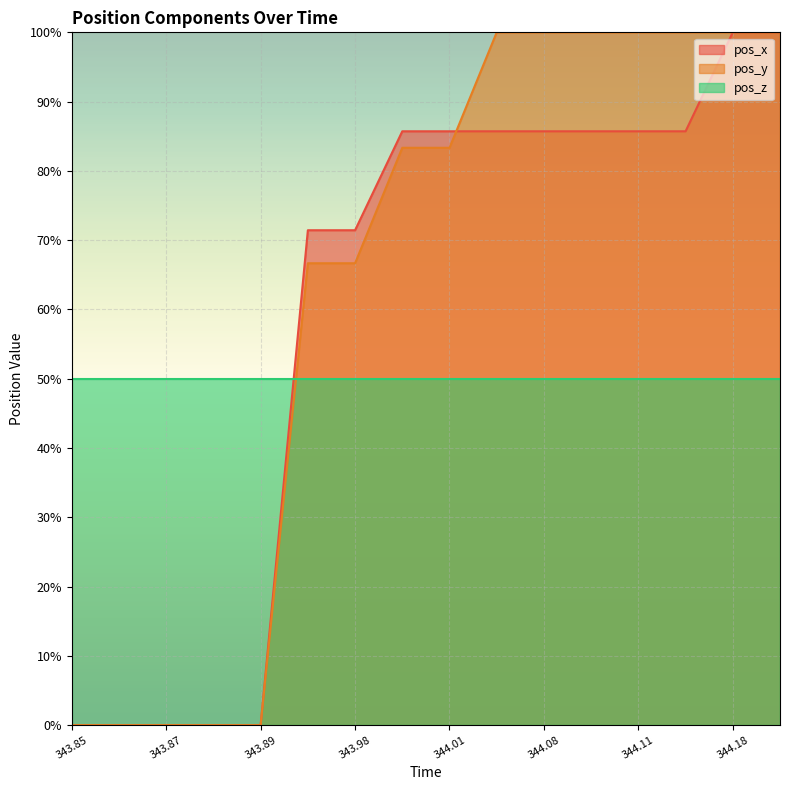

Is the value of pos_x line at 11 greater than the value of pos_z line at 13?

Yes